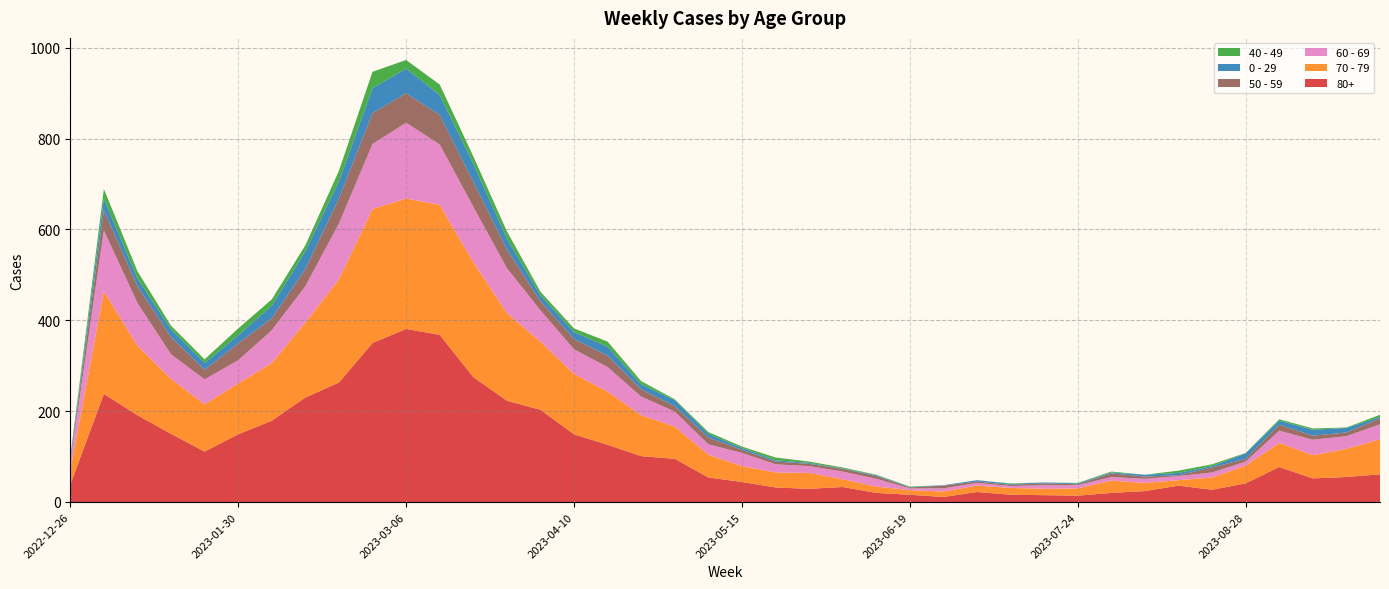

Reading right to left, what are all the values shown in this chart?

80+: 61	55	52	77	41	27	36	24	20	14	15	16	22	11	16	20	33	29	32	44	54	95	101	126	149	203	223	275	368	381	350	263	230	179	149	111	150	191	238	38
70 - 79: 77	62	51	53	39	27	12	18	27	16	14	15	14	12	10	14	17	35	33	35	50	71	90	117	133	150	193	253	286	287	295	227	165	127	112	104	121	153	226	32
60 - 69: 33	28	34	27	9	11	9	9	8	7	8	4	6	7	4	17	17	15	18	29	23	33	41	54	54	69	99	122	133	167	143	123	80	72	51	55	54	94	134	16
50 - 59: 13	8	9	13	6	11	2	5	8	2	4	3	3	6	2	6	6	5	6	7	15	12	16	25	23	20	41	55	65	65	68	55	38	26	37	21	38	37	44	5
0 - 29: 3	10	13	9	12	3	5	4	2	2	2	2	3	1	1	2	1	2	3	4	8	13	11	20	15	13	24	40	44	54	55	38	39	28	18	15	17	17	26	4
40 - 49: 5	1	3	3	1	4	5	0	2	1	0	1	0	0	1	1	2	3	6	3	4	2	7	11	8	8	16	16	23	19	36	23	13	14	15	8	8	16	21	4